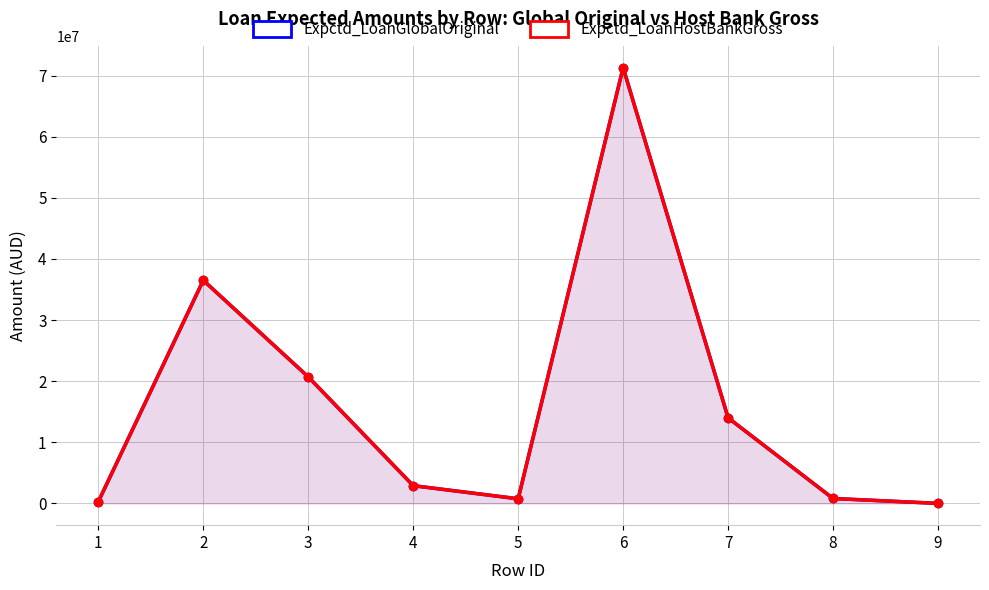

What is the sum of all Expctd_LoanHostBankGross values?

147227018.2